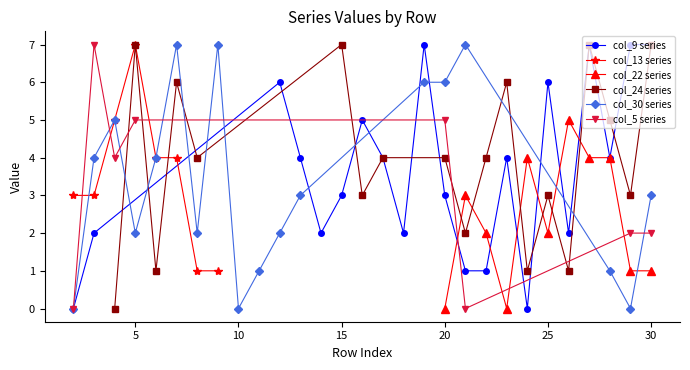

Where do col_5 and col_30 first cross each other?

3 and 4